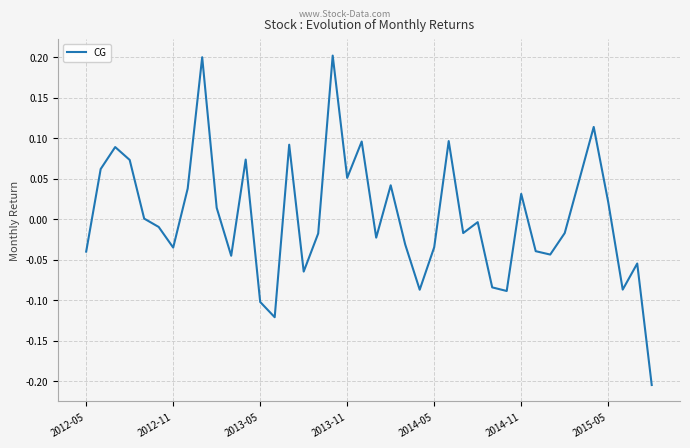

How many categories are shown in the chart?

40